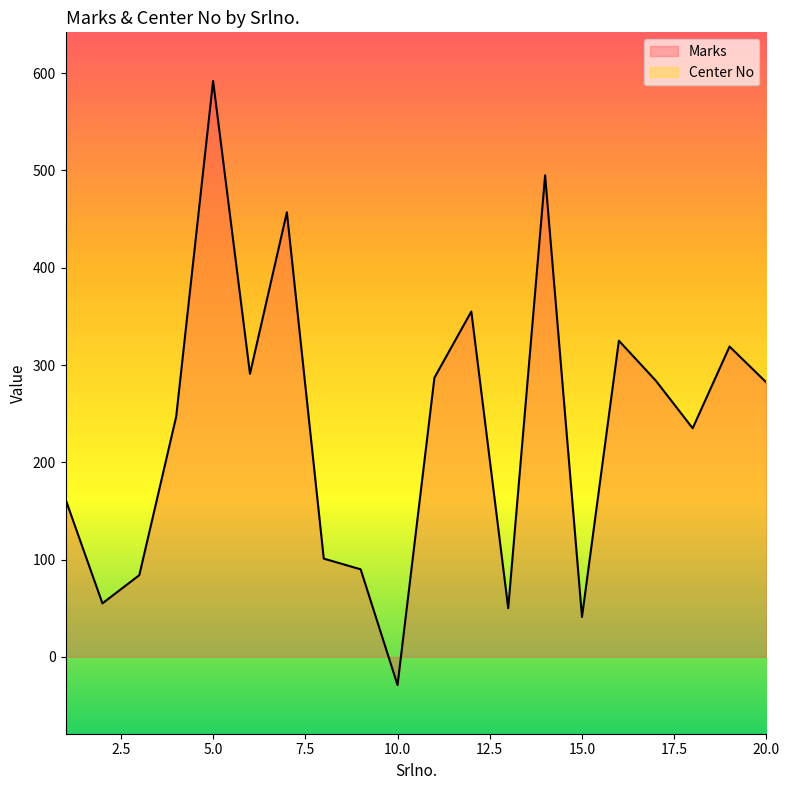

How many data points does each series have?

20